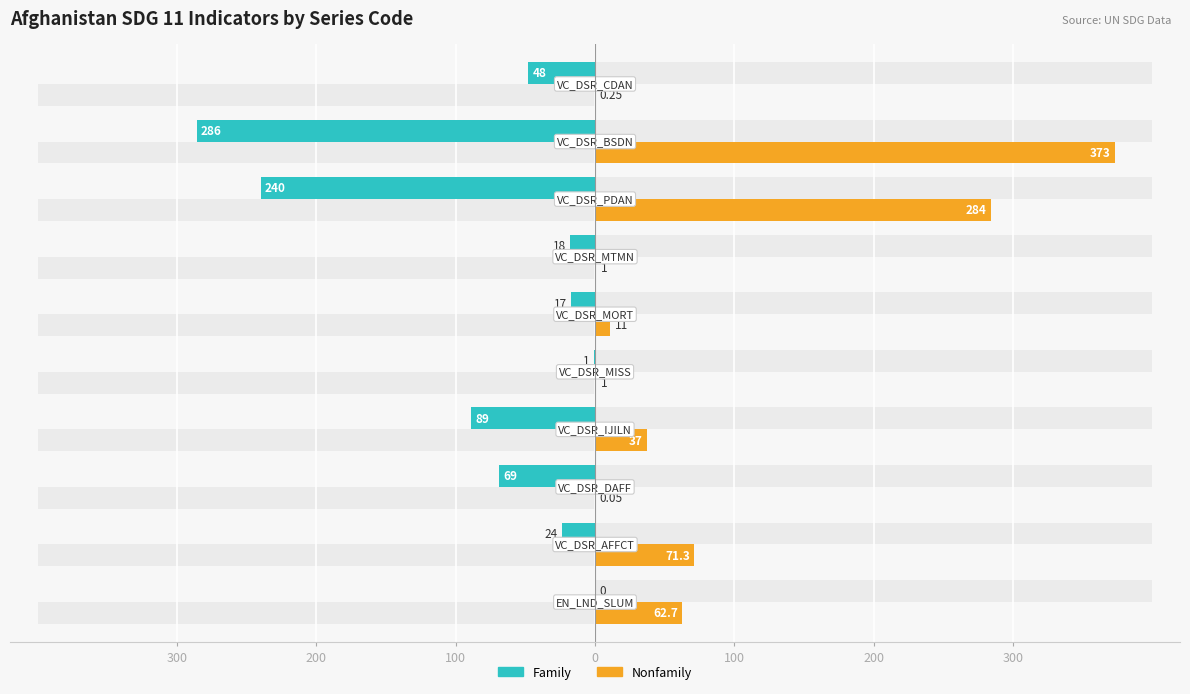

The value of Nonfamily at 300 is 62.7. True or false?

True